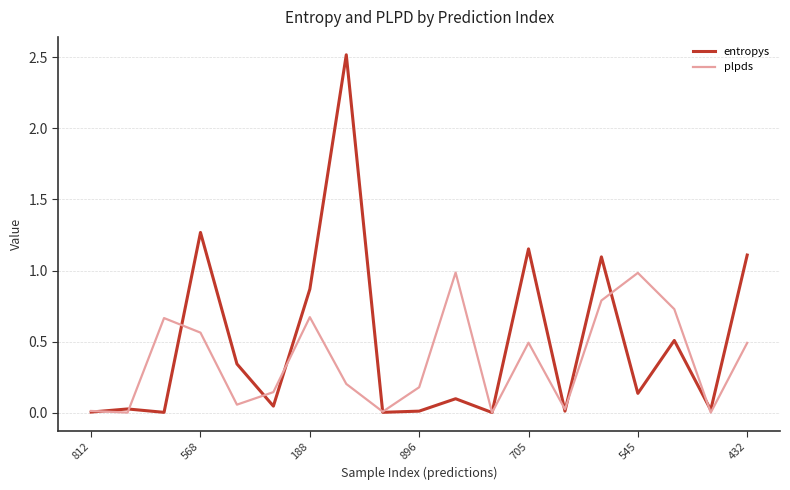

What are all the series names shown in the legend?

entropys, plpds